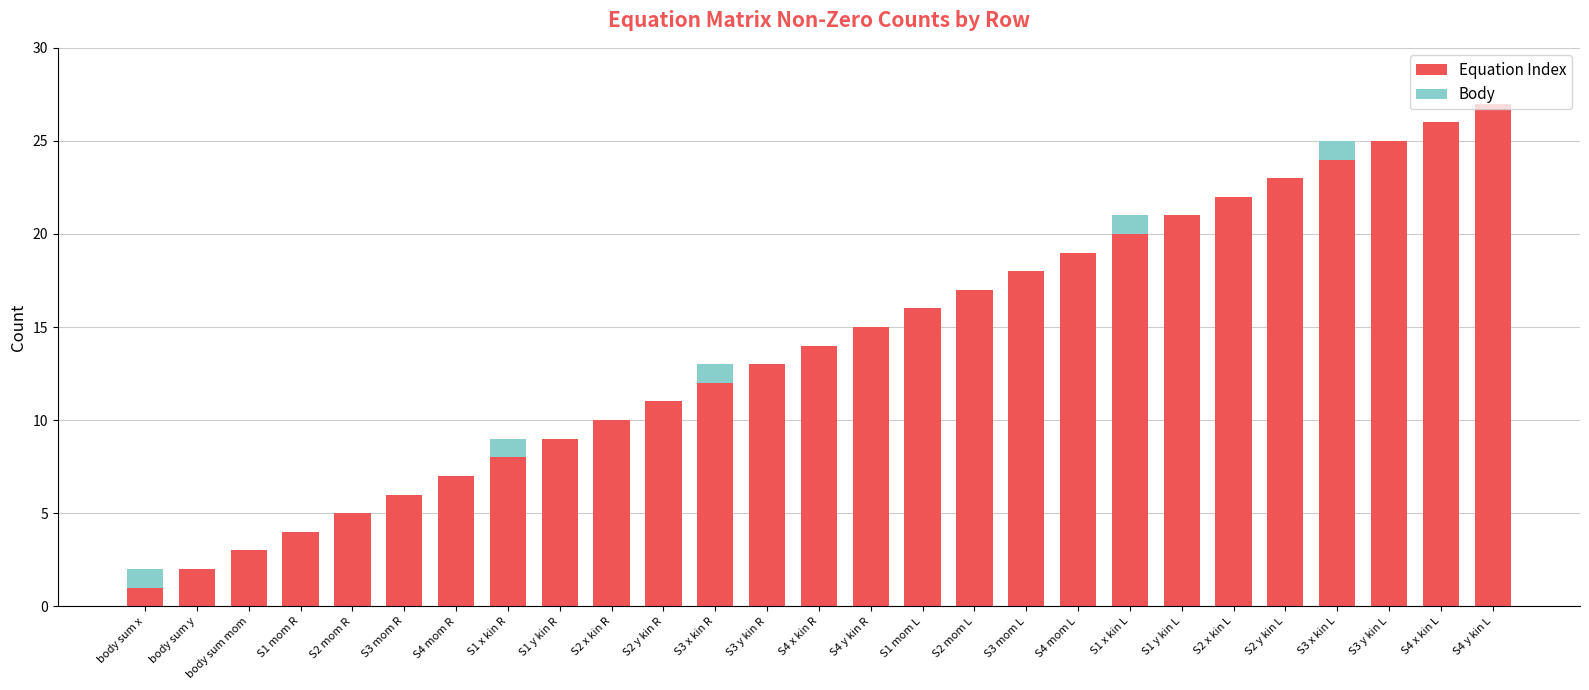

What are all the series names shown in the legend?

Equation Index, Body